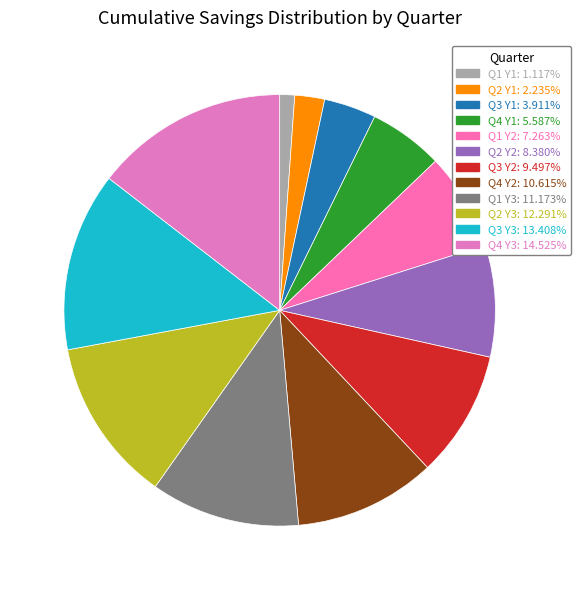

Is it true that Q3 Y2 is 9% of the pie?

True